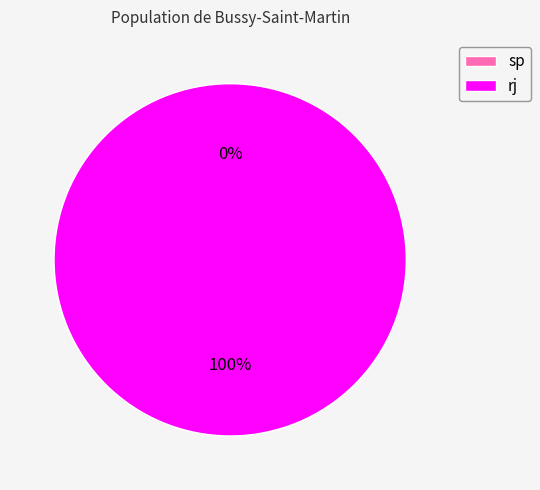

To the nearest percent, what is the difference between the rj and sp slice percentages?

100%